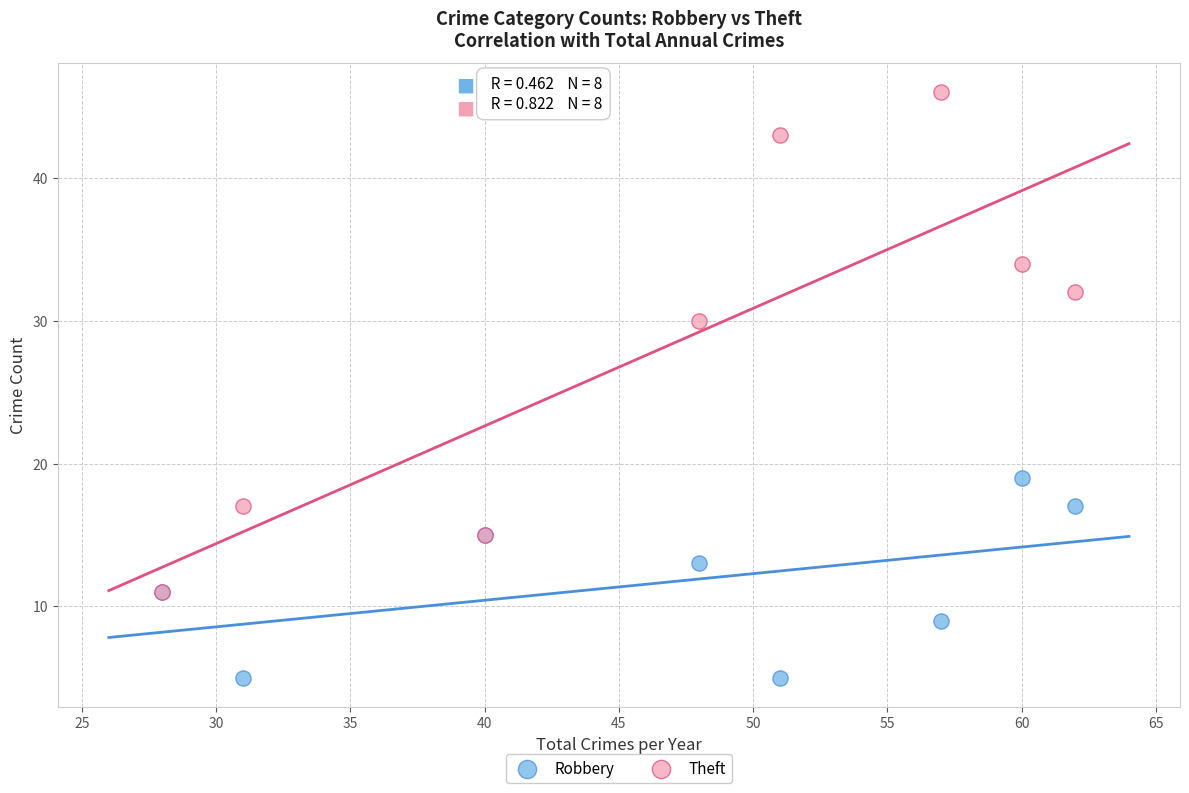

In the Theft series, what Y value is closest to 28?

30